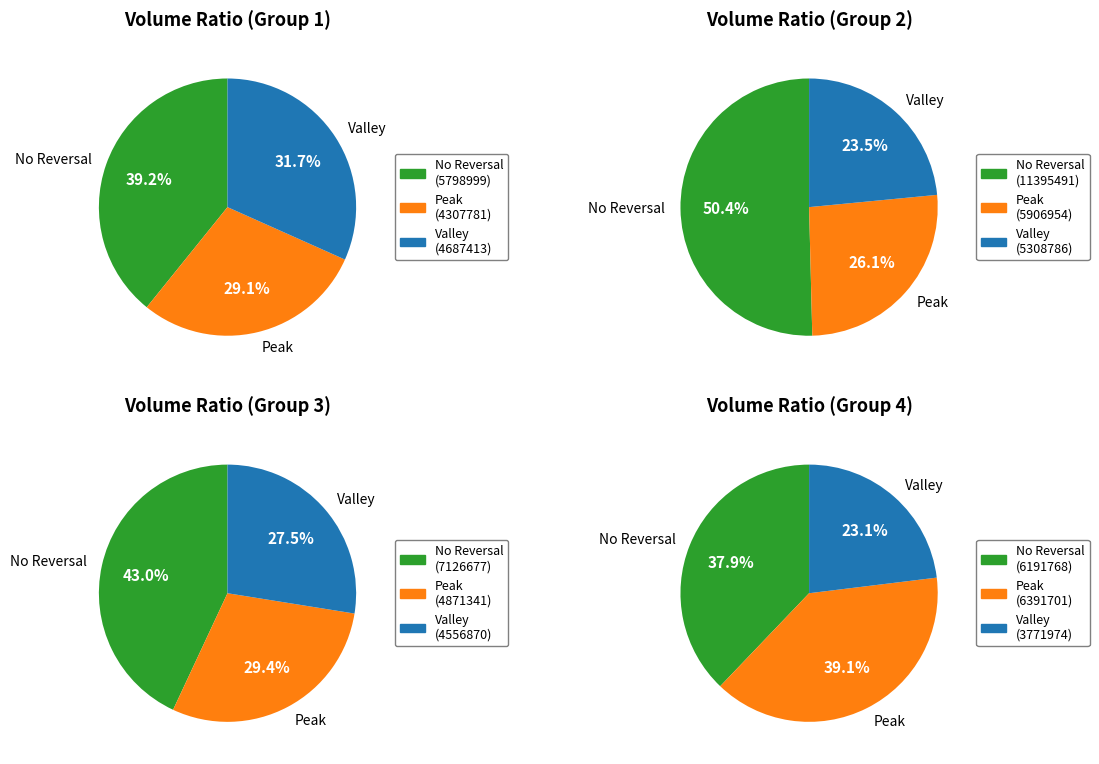

To the nearest percent, what is the difference between the largest and smallest slice percentages?

16%